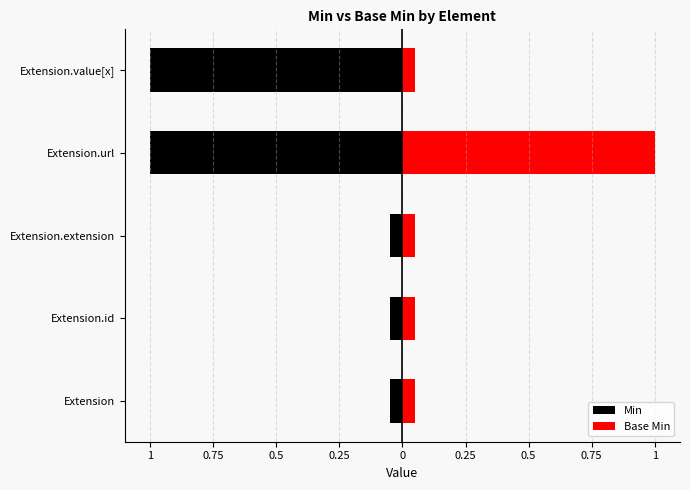

What is the lowest value of the Base Min series?

0.1